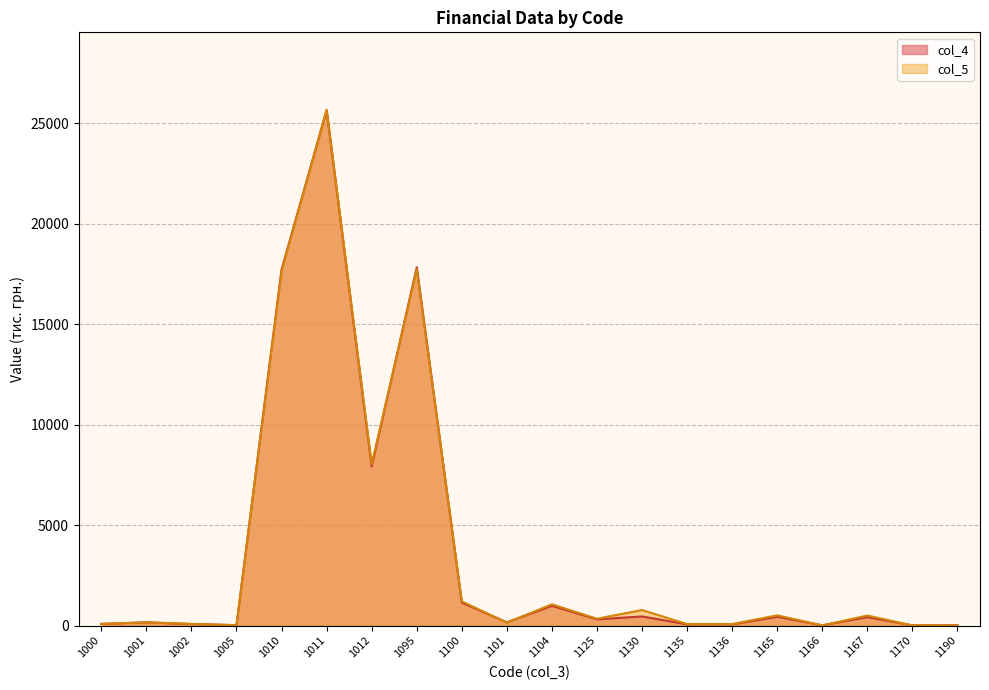

Is the value of col_5 at 1005 greater than the value of col_4 at 1166?

Yes